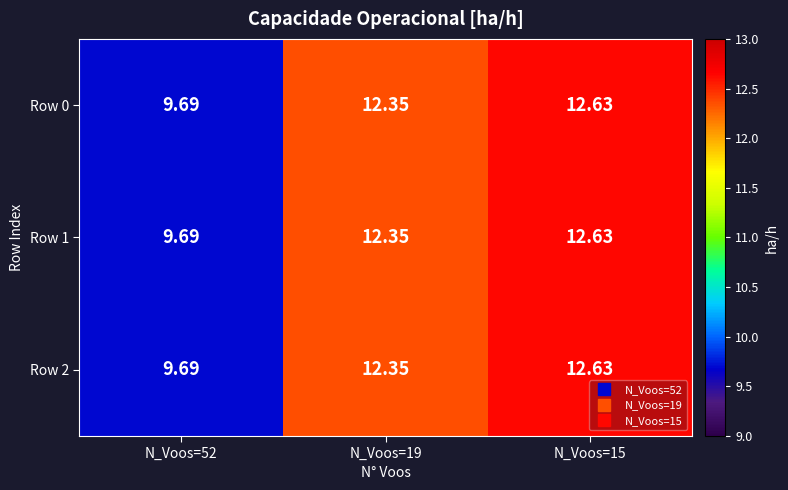

Is the value of Row 1 at N_Voos=19 greater than the value of Row 0 at N_Voos=15?

No